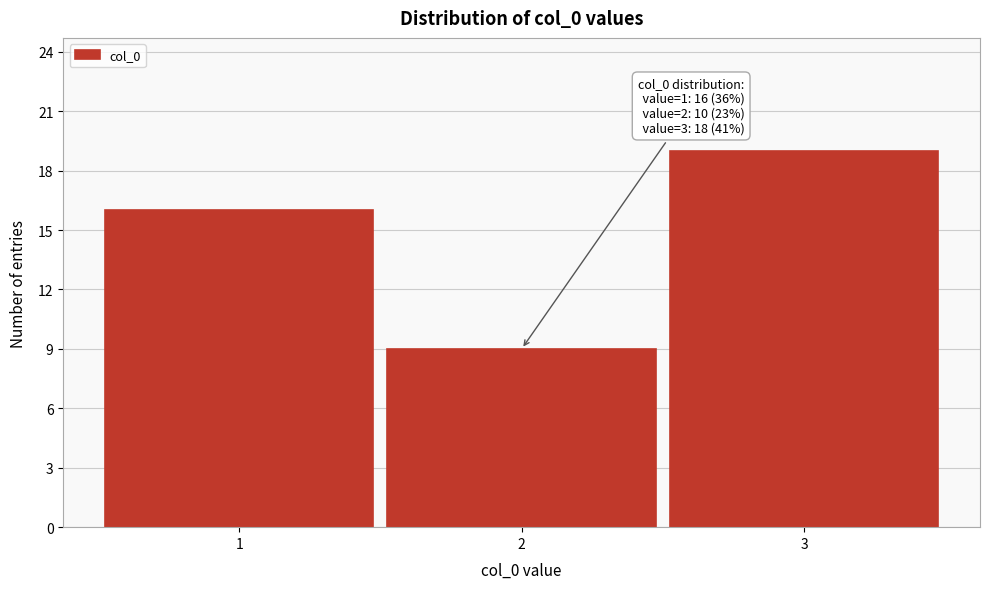

Reading left to right, list all the values displayed in this chart.

1=16	2=9	3=19